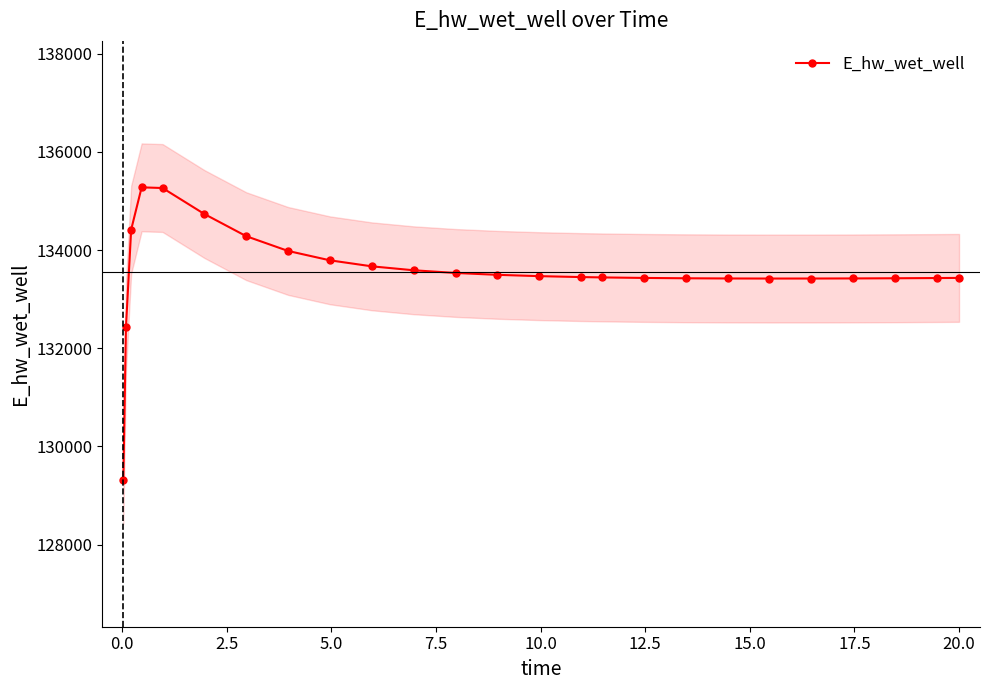

True or false: there are more than 2 points higher than both neighbors.

False